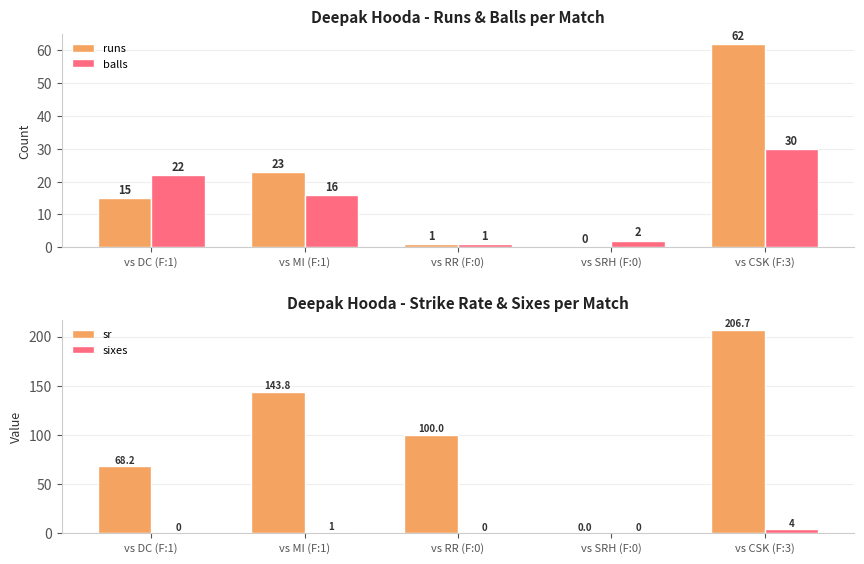

How many categories are shown in the chart?

5